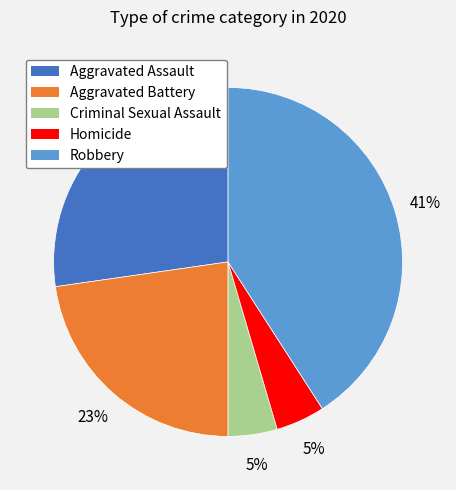

Which category has the biggest portion of the pie?

Robbery